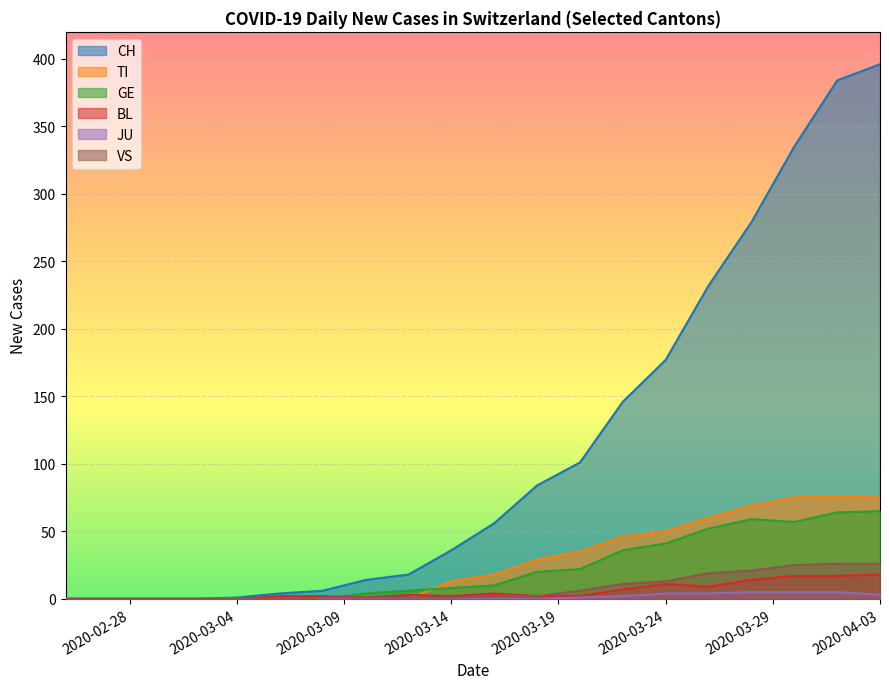

Is it true that CH equals 36 at 2020-03-14?

True